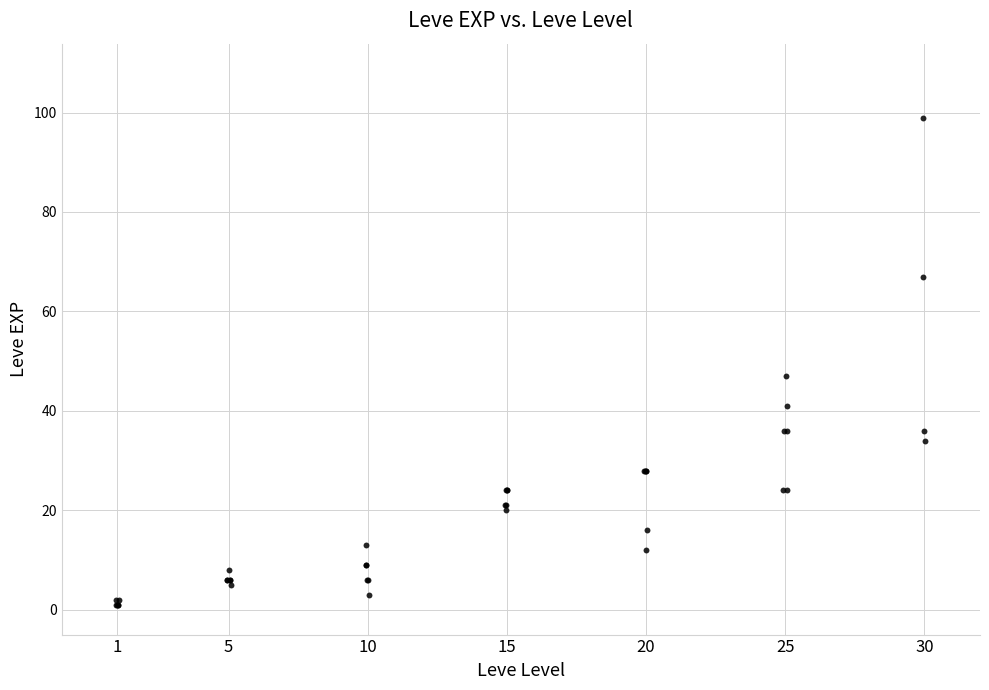

What Y value in the scatter plot is closest to 50?

47